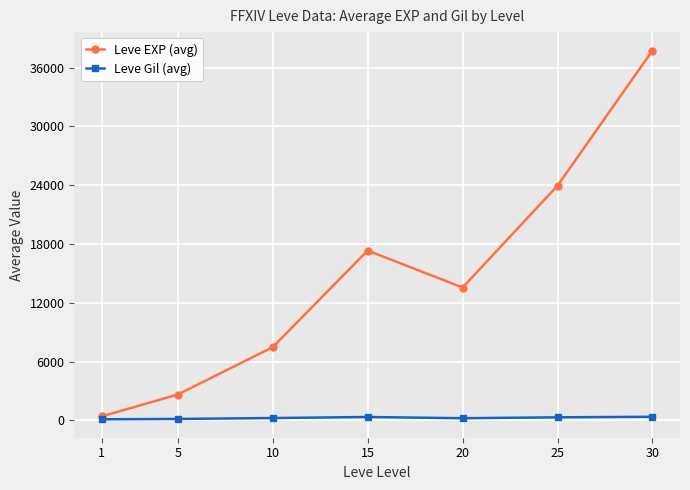

The Leve EXP (avg) series shows 17330 at 15. True or false?

True